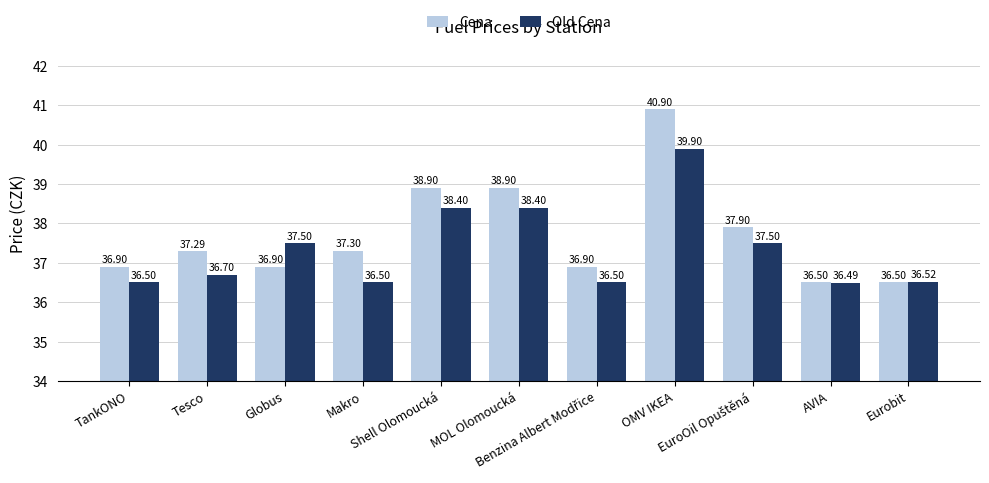

What is the minimum value shown in the chart?

36.5